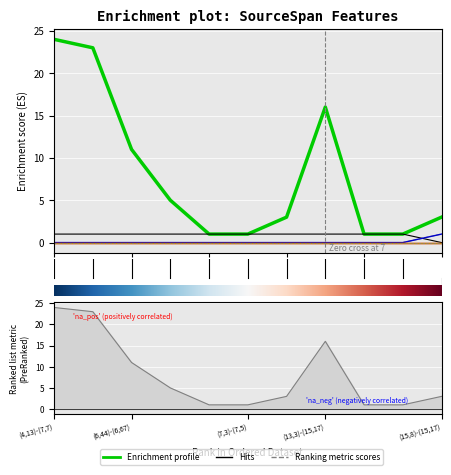

Which category has the lowest value across all series?

10